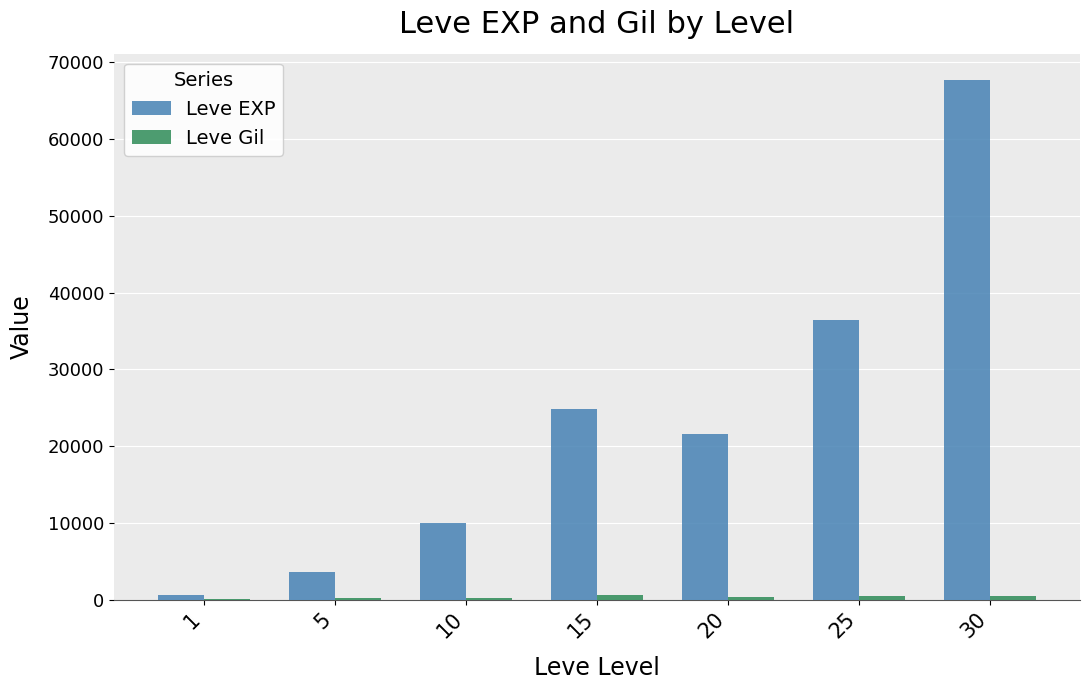

Which series has the largest total across all categories?

Leve EXP